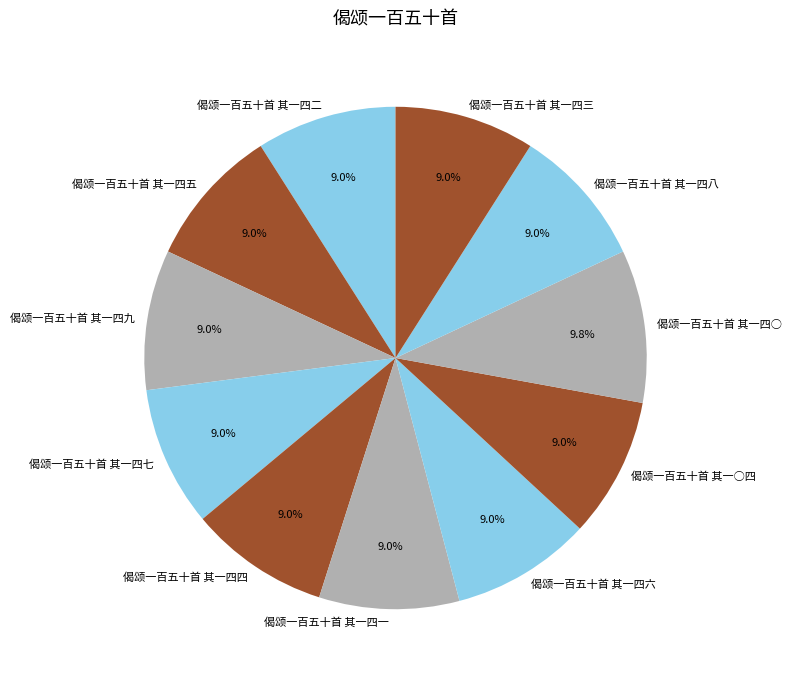

How many slices are in this pie chart?

11